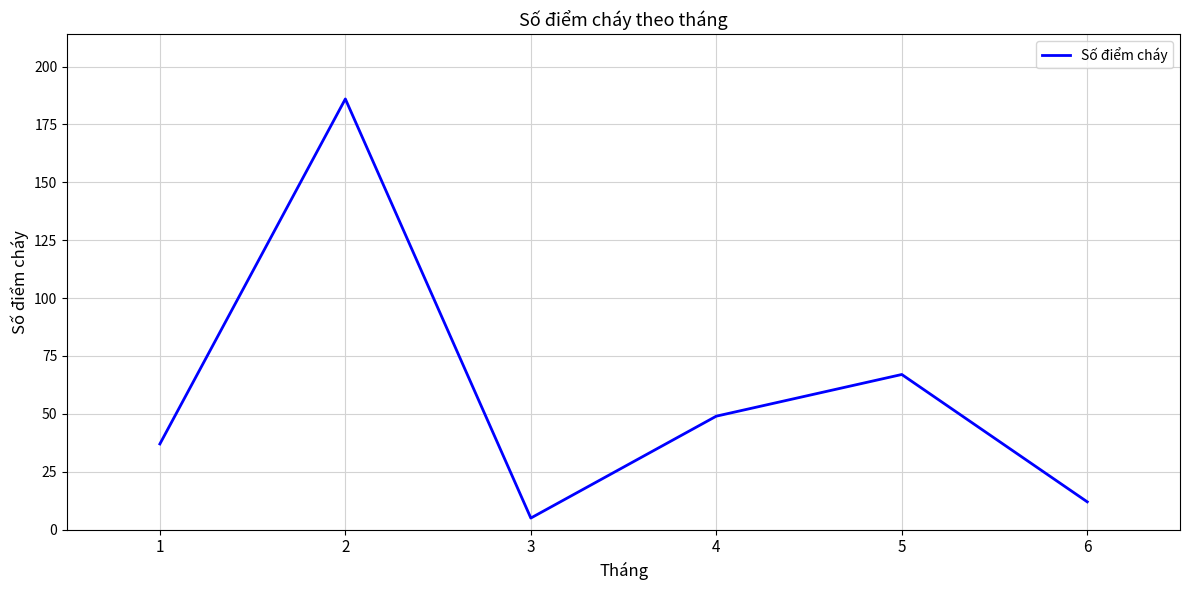

Is it true that the value at 5 is 67?

True